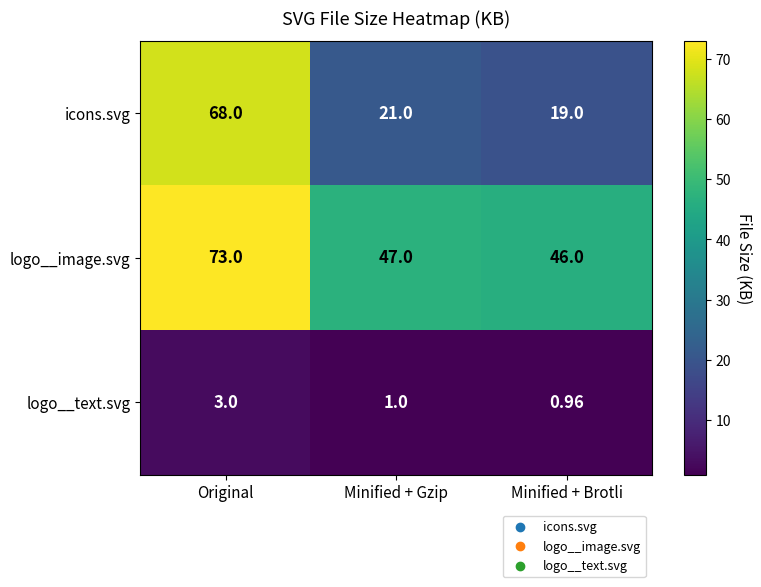

At which label does icons.svg first exceed 21?

Original